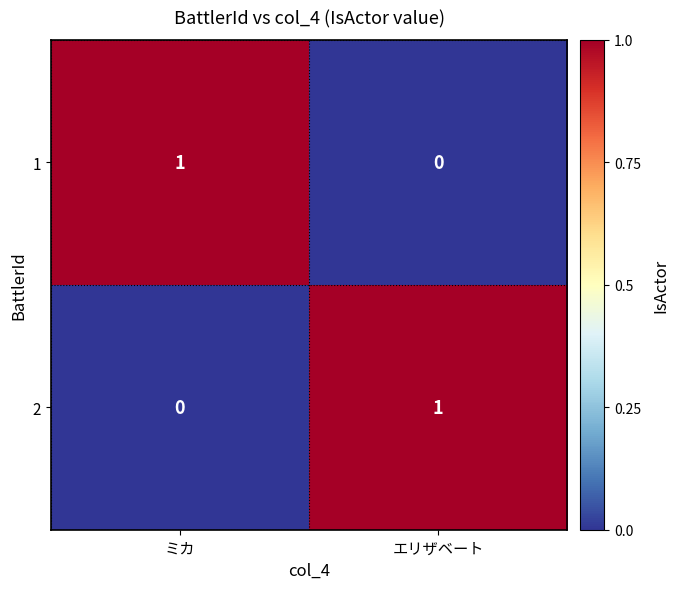

What is the greatest value displayed?

1